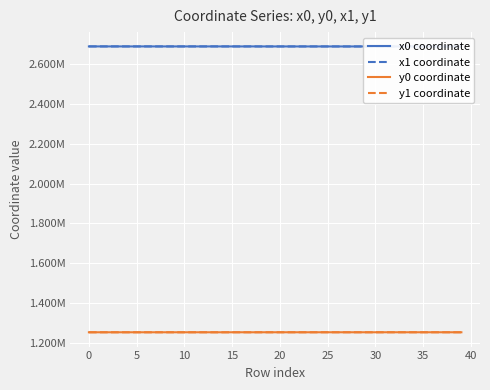

What is the value of the y1 coordinate point at the 33rd from the left?

1253640.3